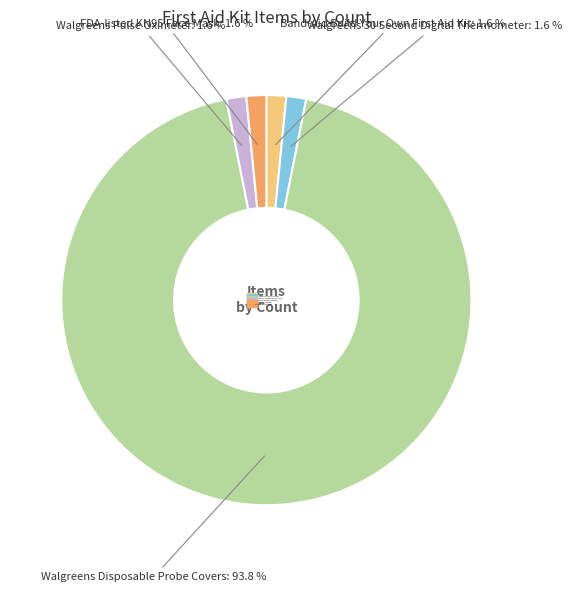

Which category has the biggest portion of the pie?

Walgreens Disposable Probe Covers